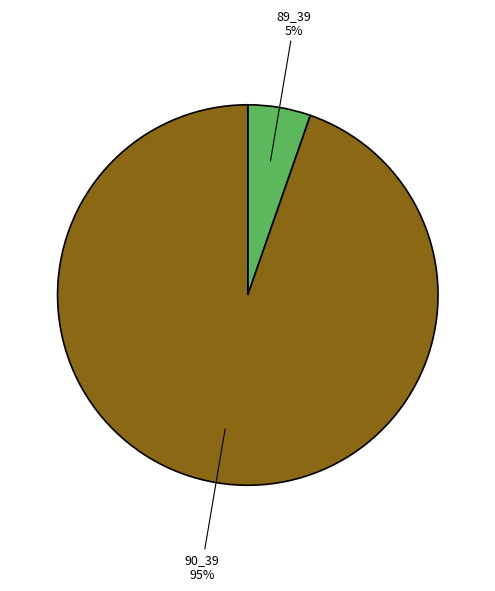

To the nearest percent, what is the combined percentage of 90_39 and 89_39?

100%